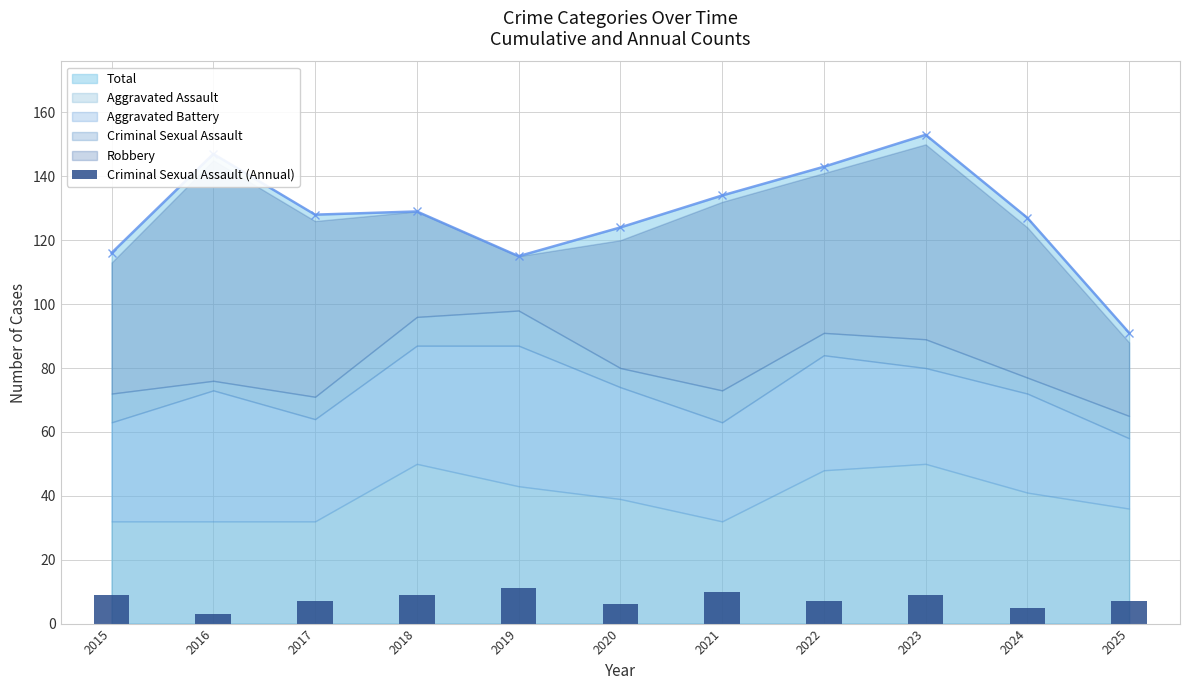

What is the value of the 3rd bar from the left?

7